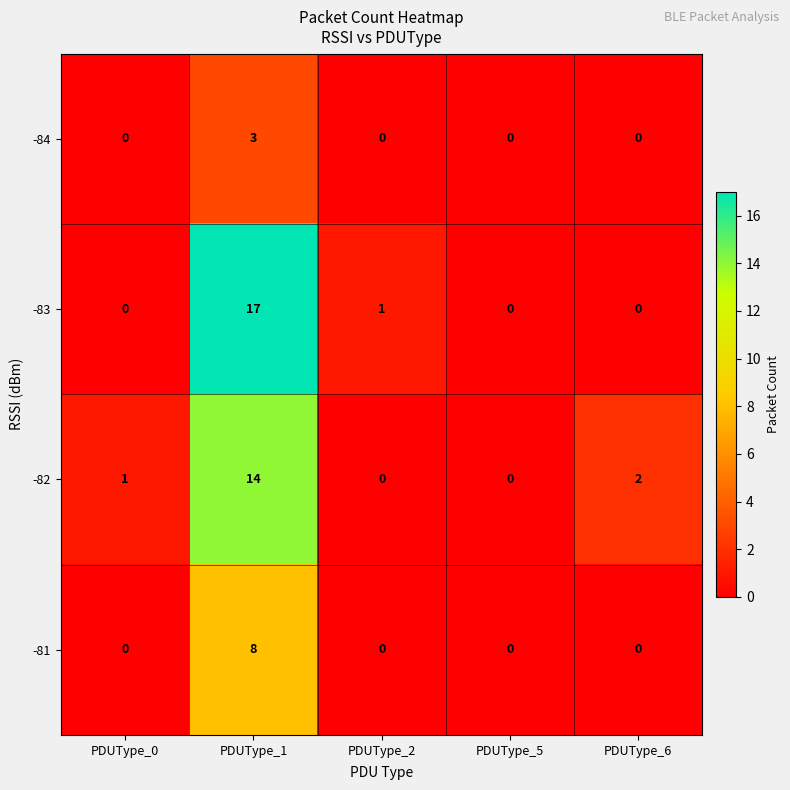

How many -84 values are between 0 and 1?

4